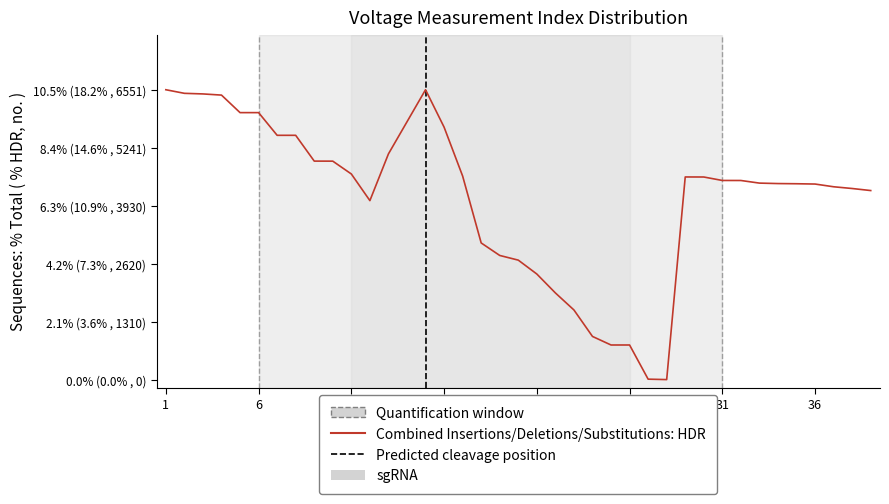

At which category does the chart reach its peak across all series?

1